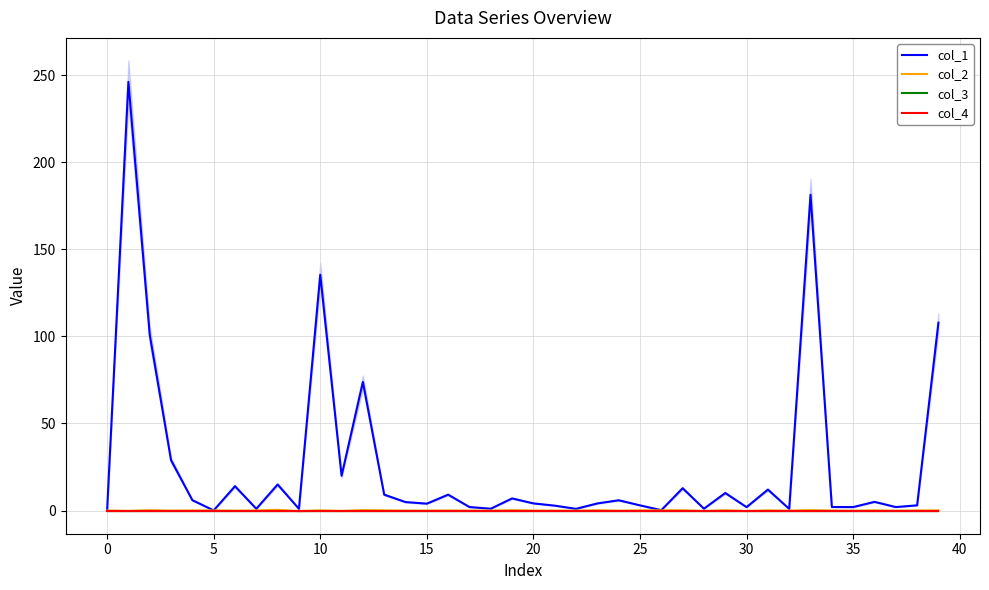

True or false: col_4 has more than 2 points higher than both neighbors.

False